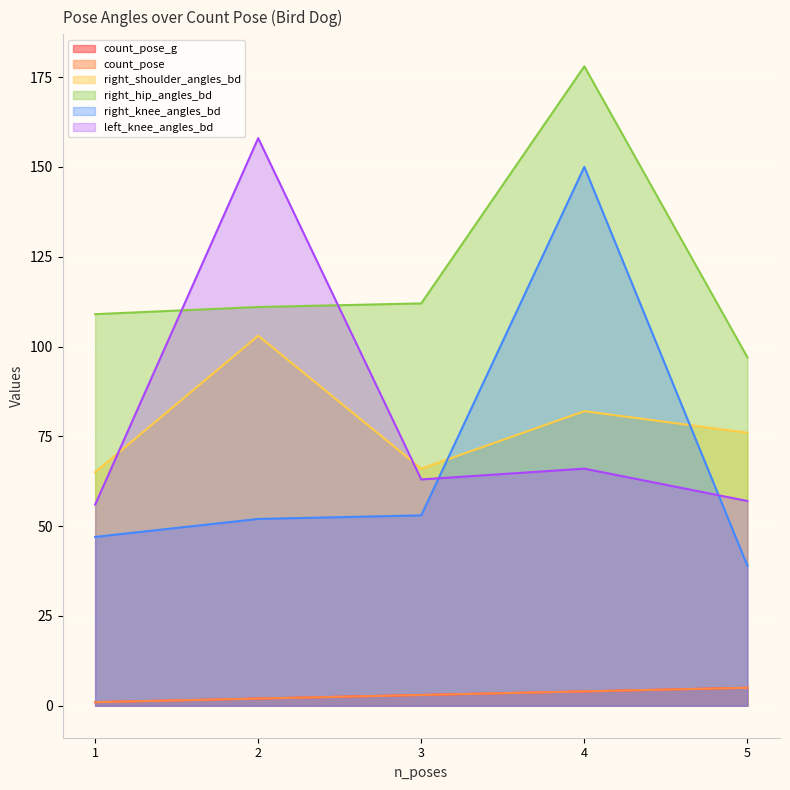

Is it true that right_hip_angles_bd equals 37 at 3?

False